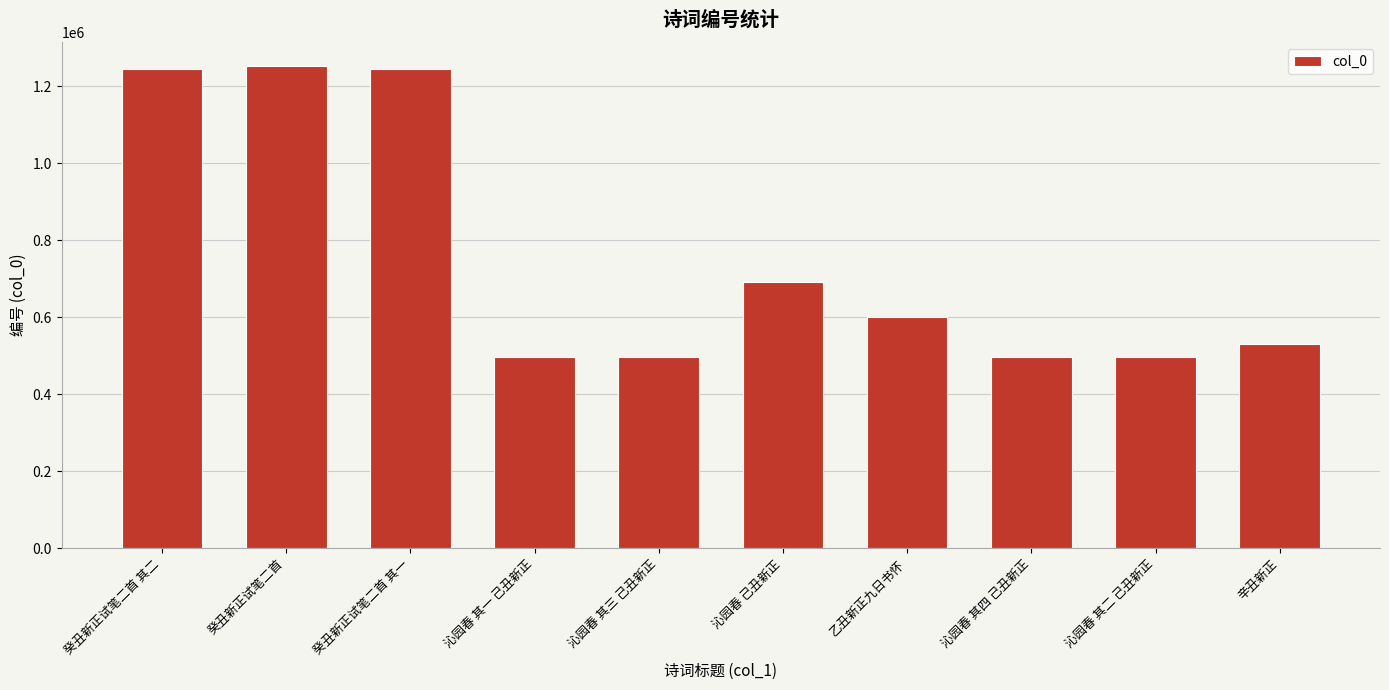

What is the difference between the values at 沁园春 己丑新正 and 沁园春 其一 己丑新正?

196380